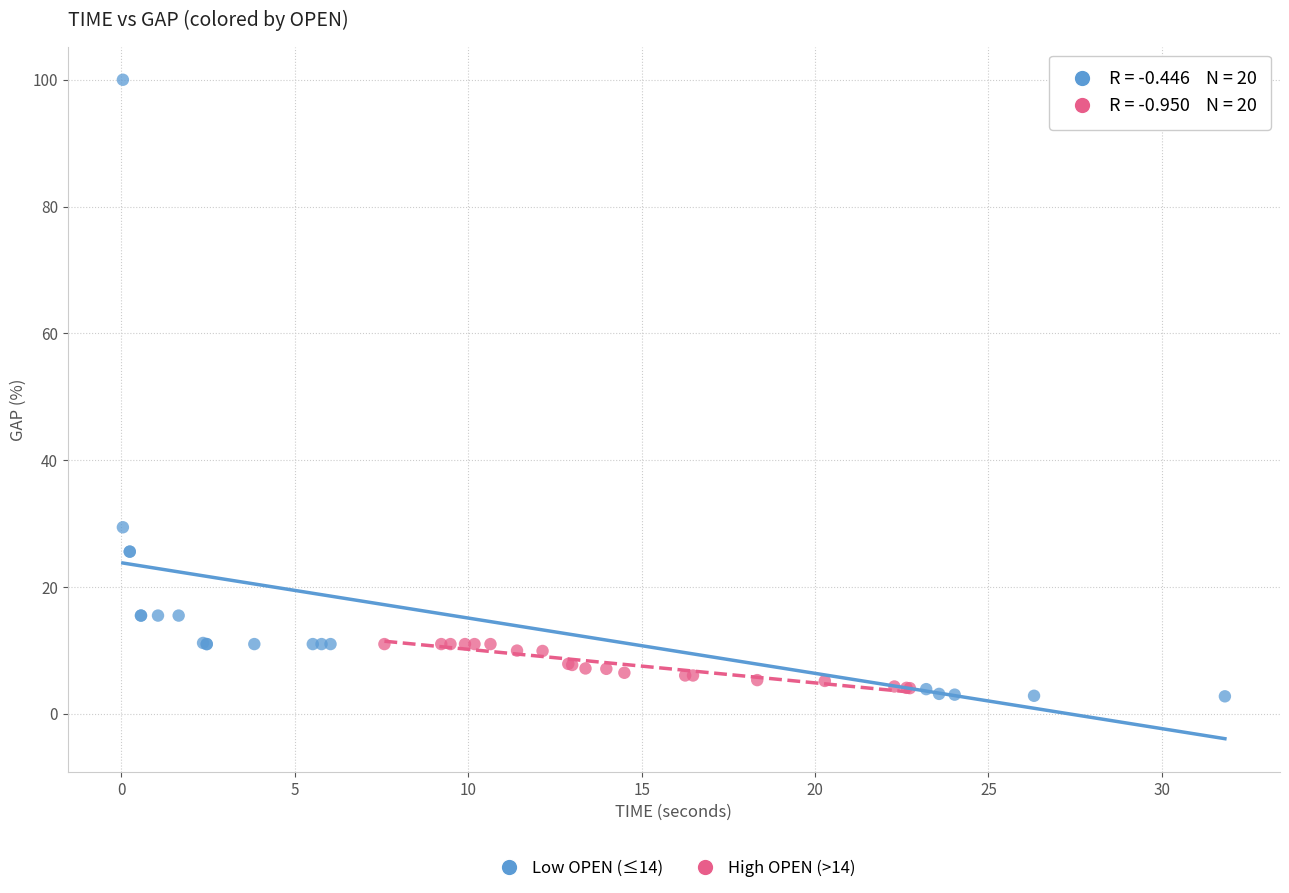

Which series has the largest Y range (max minus min)?

Low OPEN (≤14)